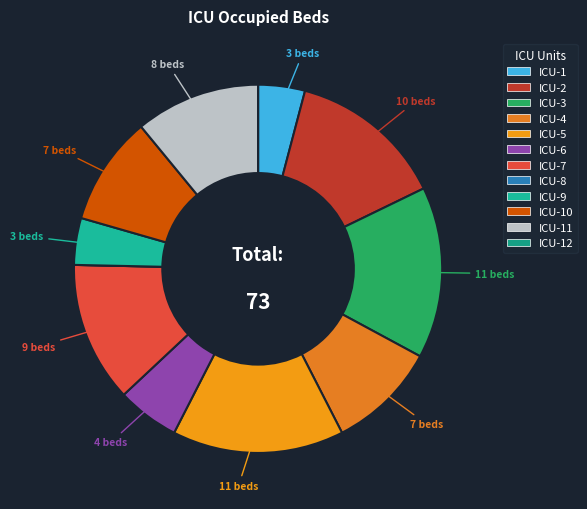

Which slice is the smallest?

ICU-8